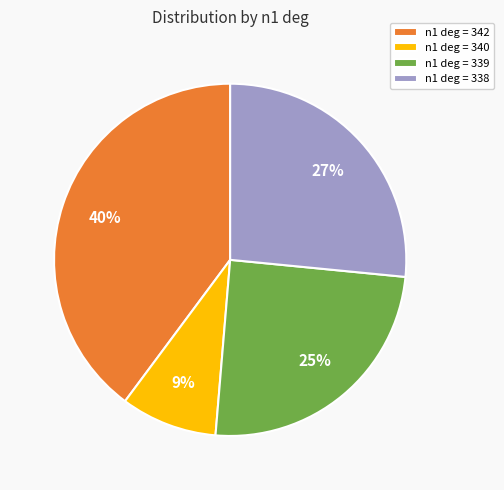

Which has a higher value, n1 deg = 340 or n1 deg = 339?

n1 deg = 339